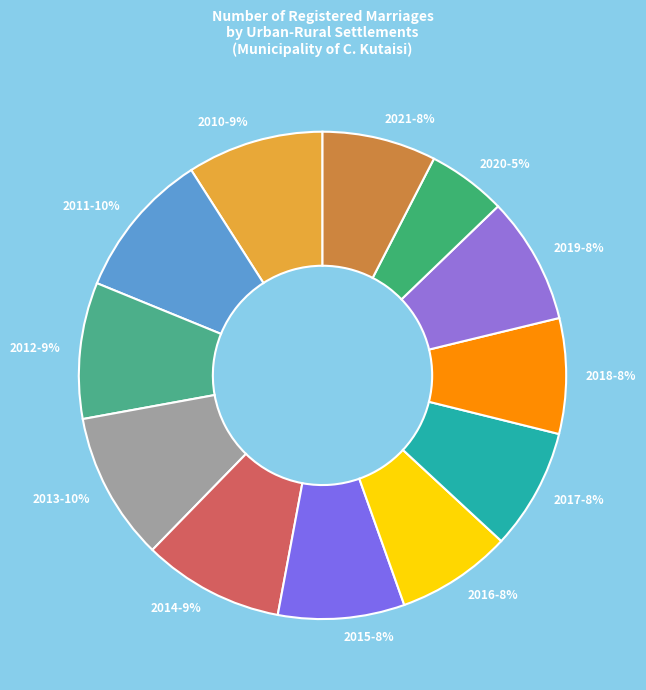

Is the sum of 2012 and 2017 greater than half?

No